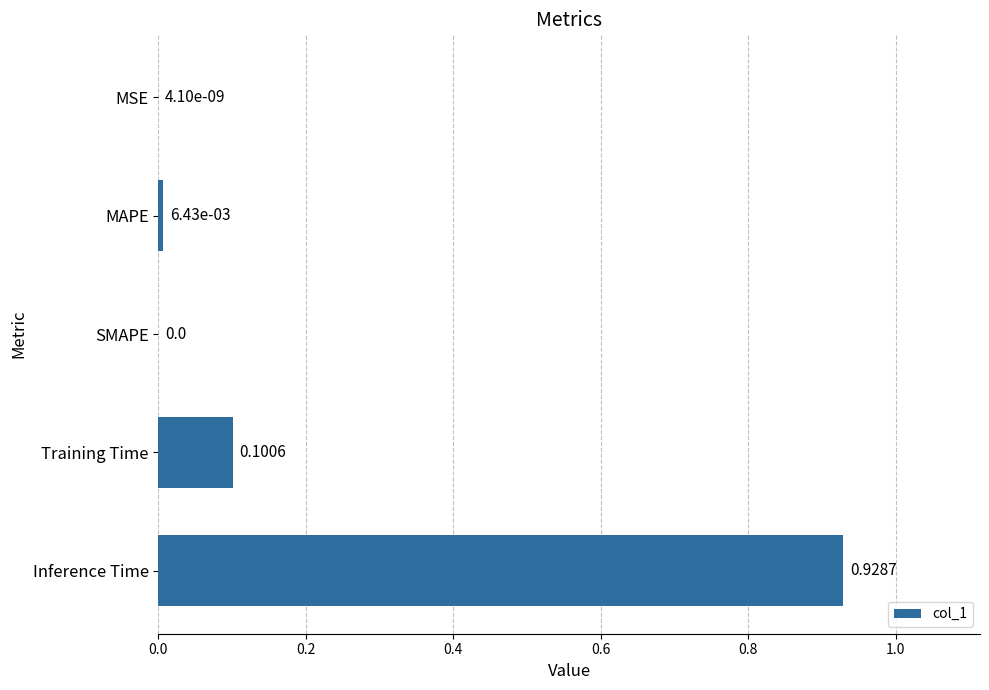

Does the chart contain stacked bars?

No